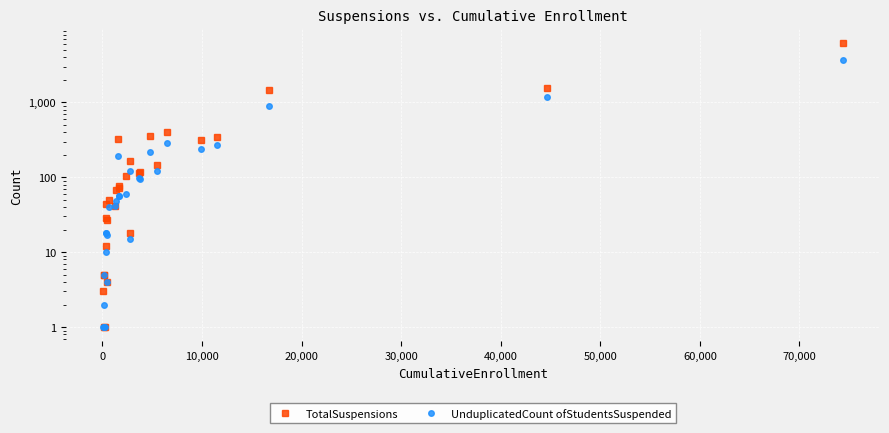

Does the chart display data point markers on the line(s)?

Yes